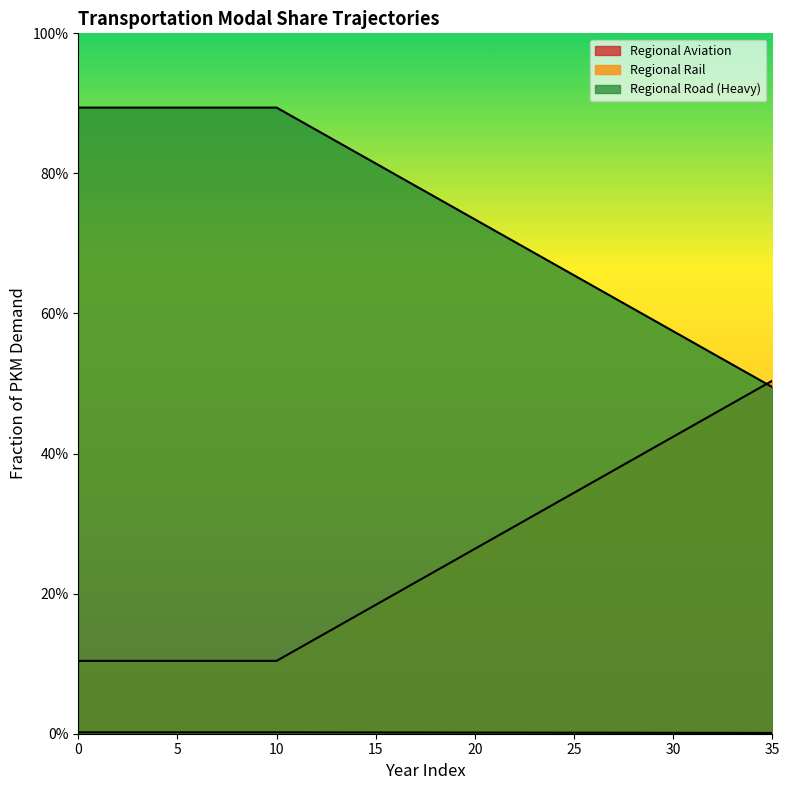

Which series has the largest total across all categories?

frac_trns_pkm_dem_regional_road_heavy